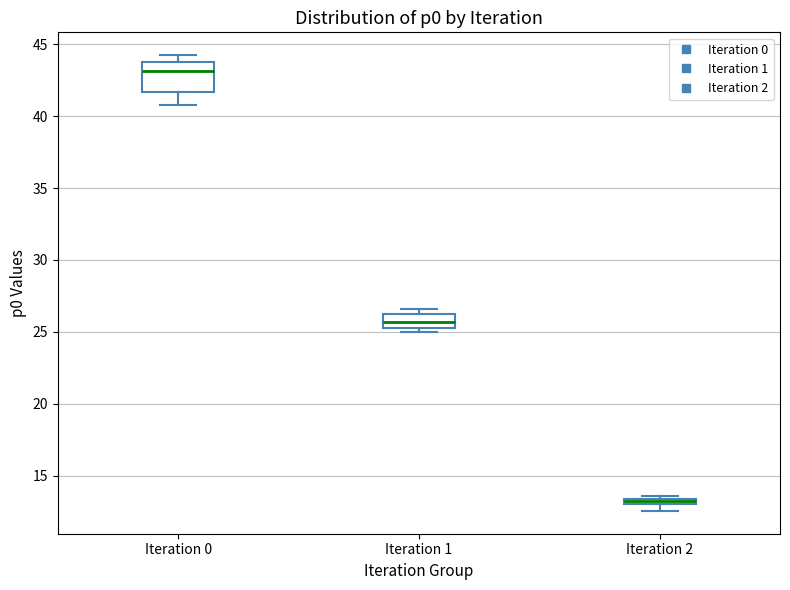

Which box is the tallest, from its lower edge to its upper edge?

Iteration 0